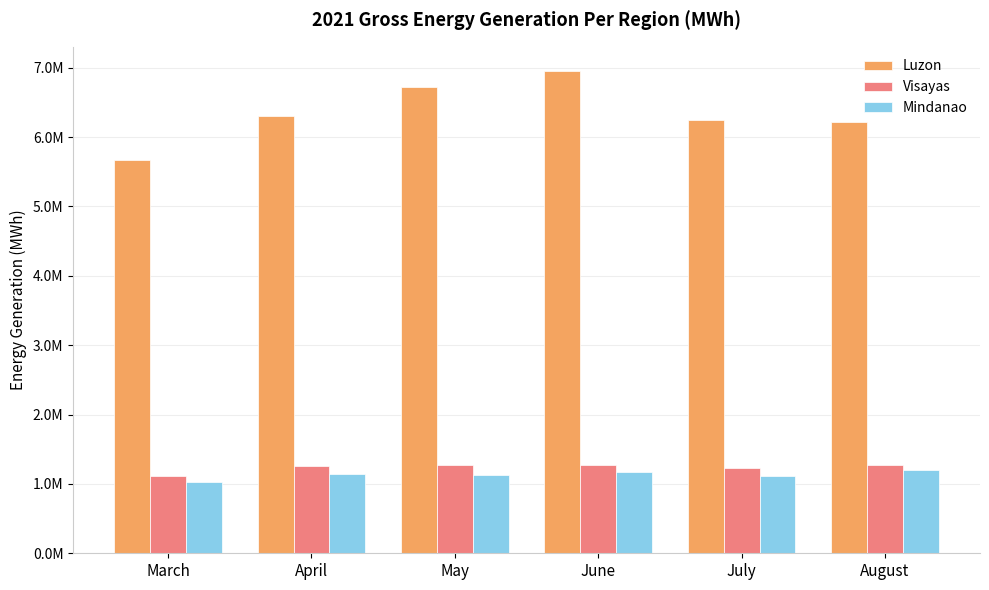

Does the chart contain stacked bars?

No